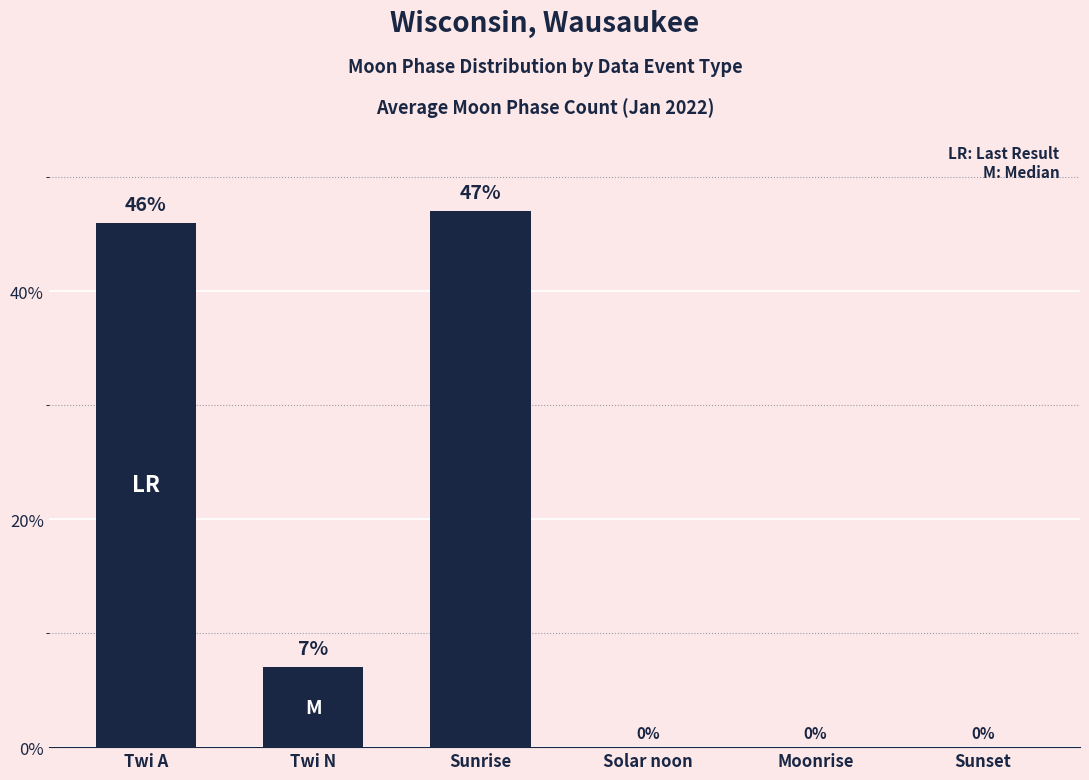

What is the greatest value displayed?

47